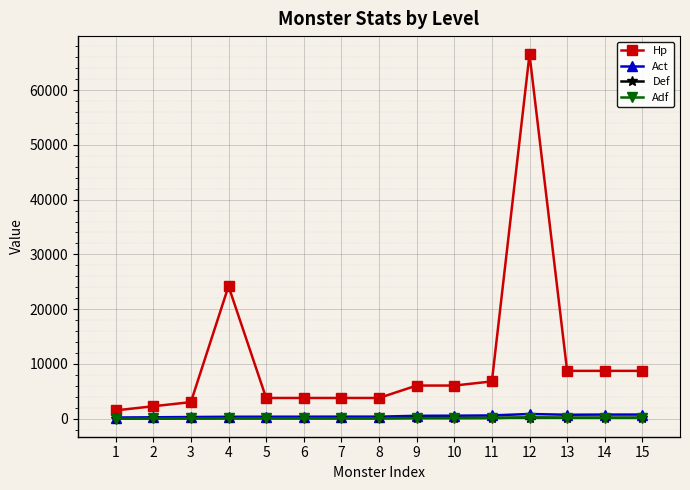

Does the chart have visible grid lines?

Yes